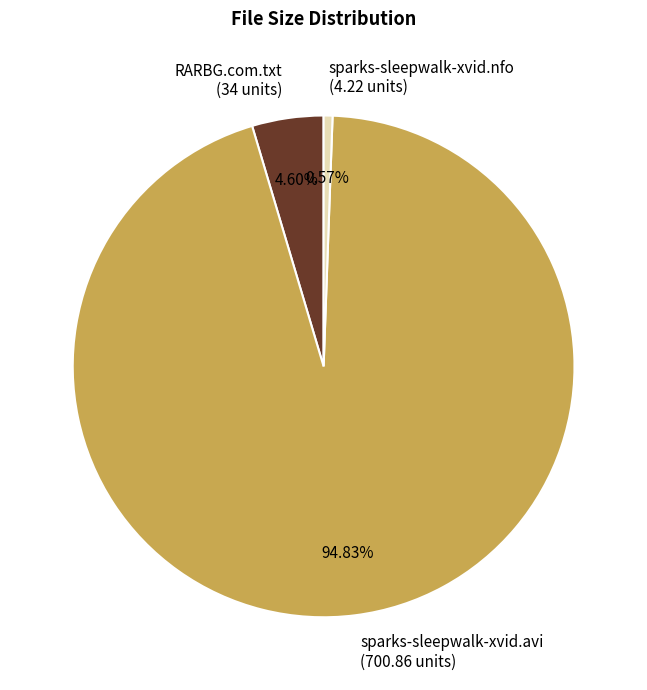

Does any single category account for the majority?

Yes